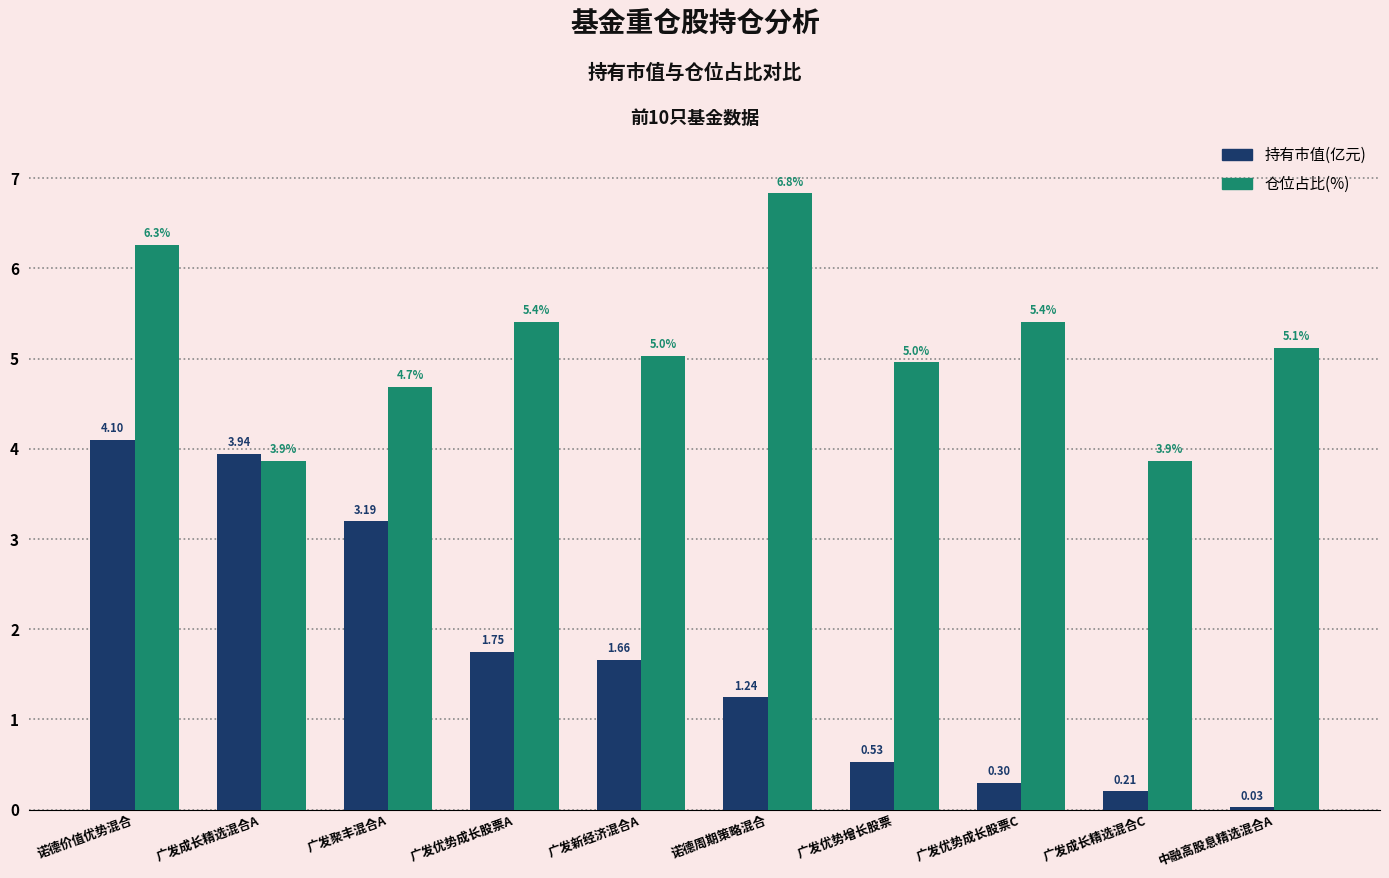

What is the difference between the maximum and minimum values in the 持有市值(亿元) series?

4.1